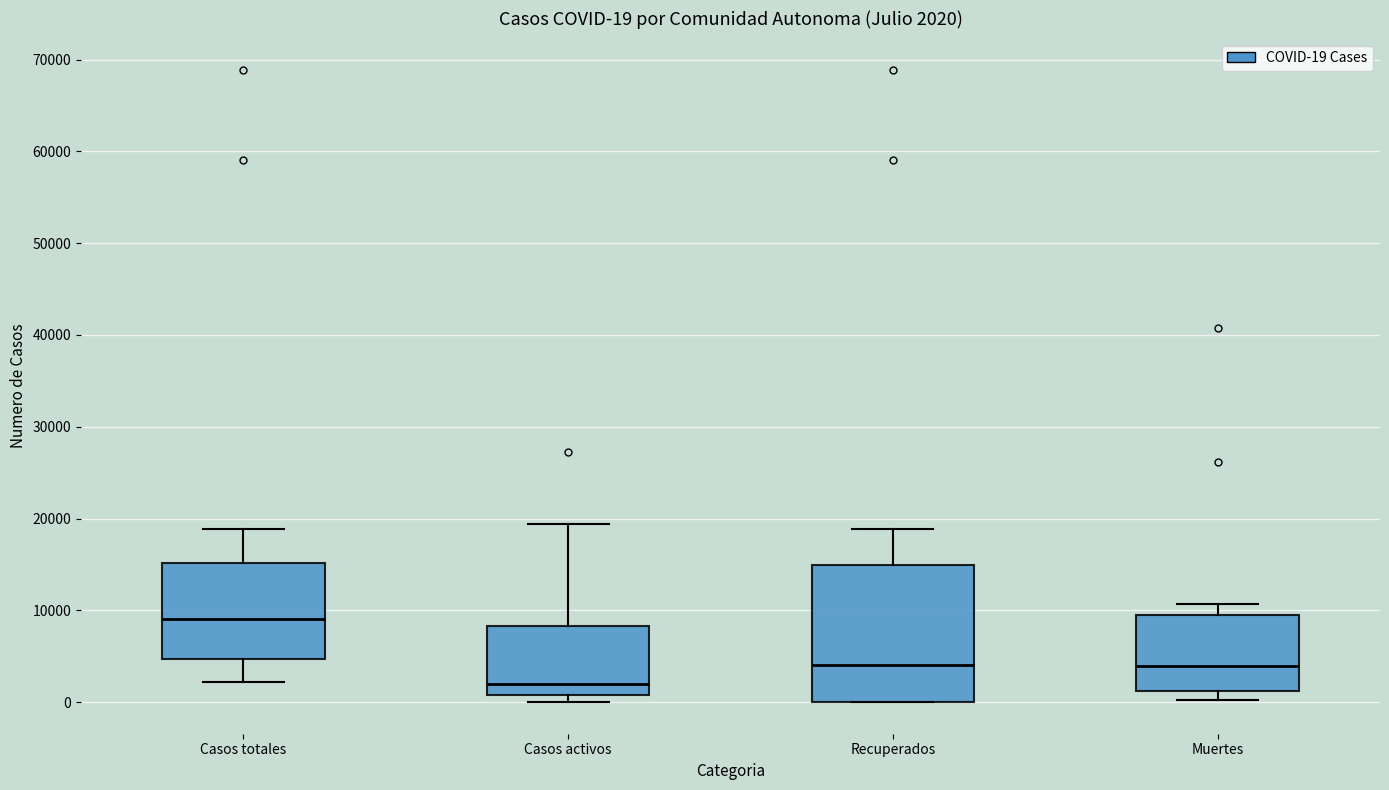

Which box is the tallest, from its lower edge to its upper edge?

Recuperados